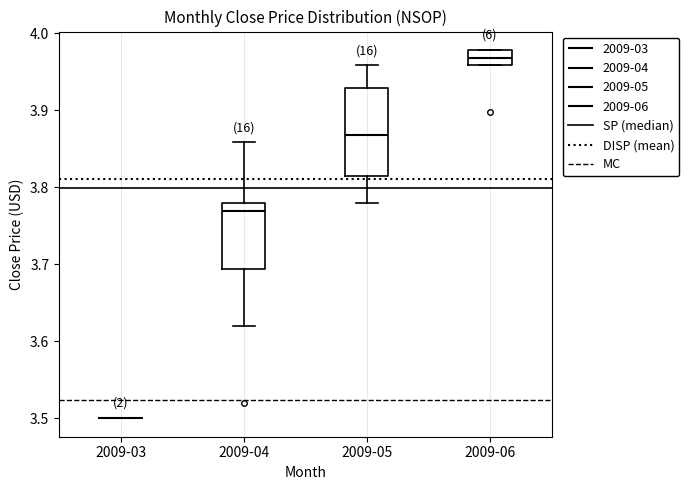

Reading left to right, read every box against the y-axis: the position of its median line, the range the box covers, and the ends of its whiskers. The values are not printed on the chart, so give them approximately, as read against the axis.

2009-03: box collapsed to a line at 3.50, whiskers 3.50 to 3.50
2009-04: median 3.77, box 3.69 to 3.78, whiskers 3.62 to 3.86
2009-05: median 3.87, box 3.81 to 3.93, whiskers 3.78 to 3.96
2009-06: median 3.97, box 3.96 to 3.98, whiskers 3.96 to 3.98